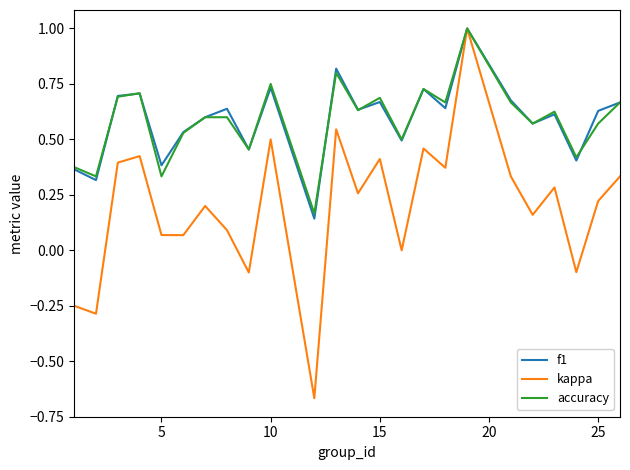

Which series has the largest range (max minus min)?

kappa